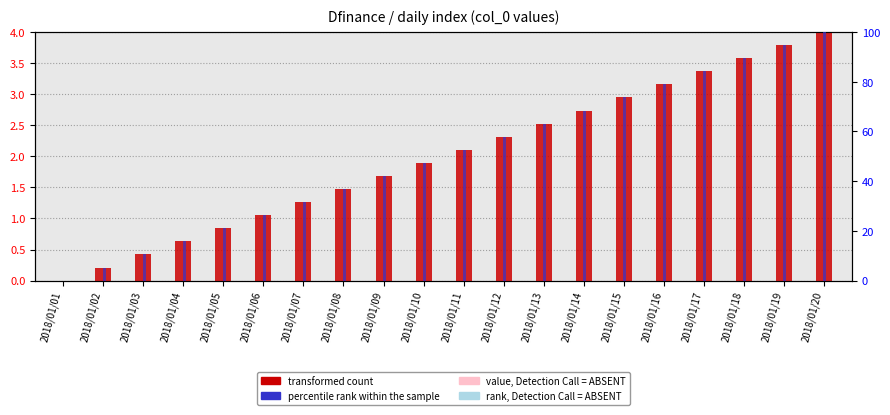

List the labels in order of transformed count value, largest first.

2018/01/20, 2018/01/19, 2018/01/18, 2018/01/17, 2018/01/16, 2018/01/15, 2018/01/14, 2018/01/13, 2018/01/12, 2018/01/11, 2018/01/10, 2018/01/09, 2018/01/08, 2018/01/07, 2018/01/06, 2018/01/05, 2018/01/04, 2018/01/03, 2018/01/02, 2018/01/01